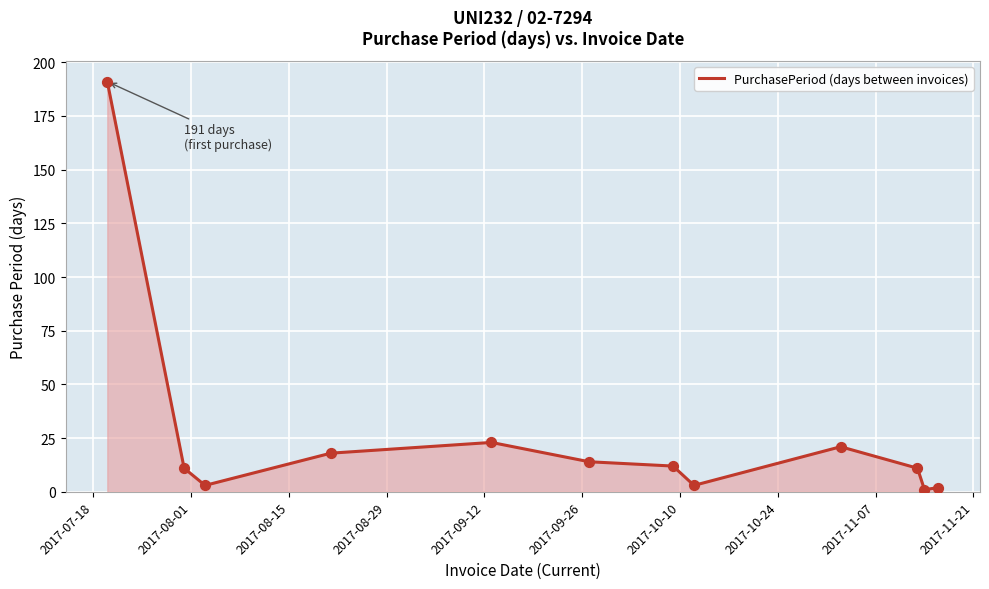

What is the maximum value shown in the chart?

191